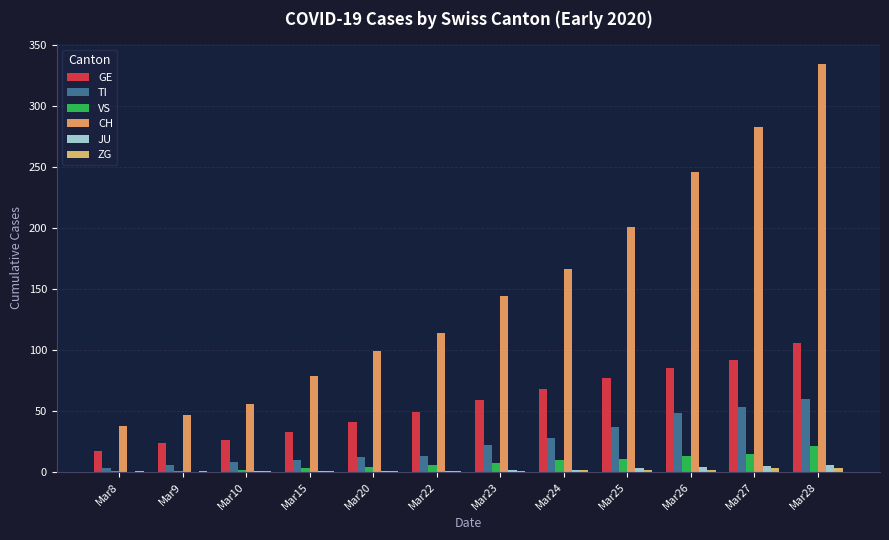

Are the bars grouped side by side (vs. stacked)?

Yes